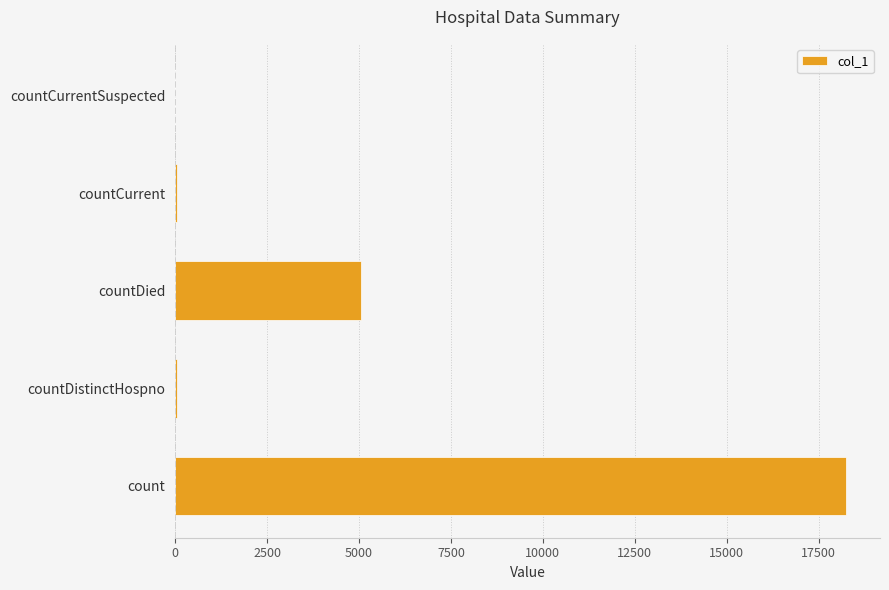

What is the change in value from count to countDied?

-13206